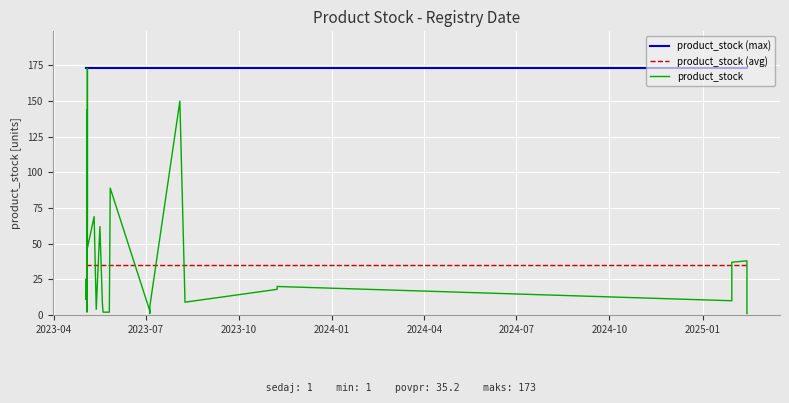

True or false: product_stock (avg) and product_stock (max) intersect in this chart.

False